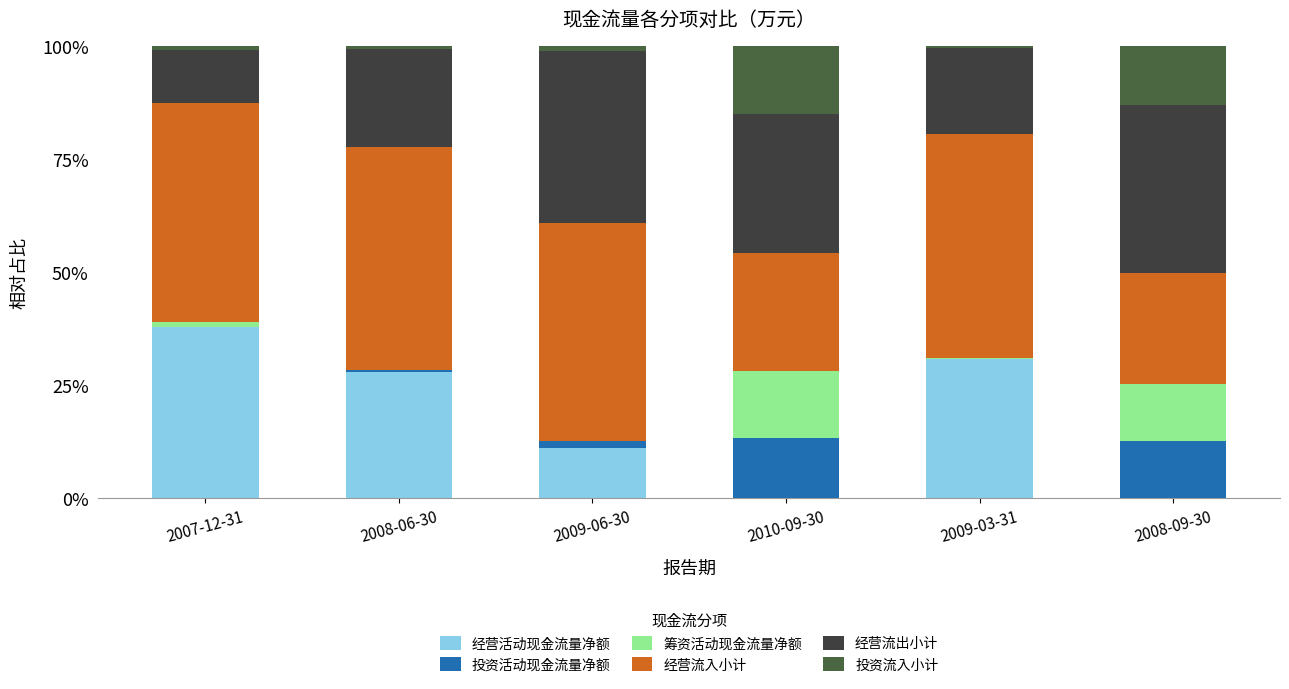

True or false: 经营活动现金流量净额 has a value of 6.0 at 2008-06-30.

False